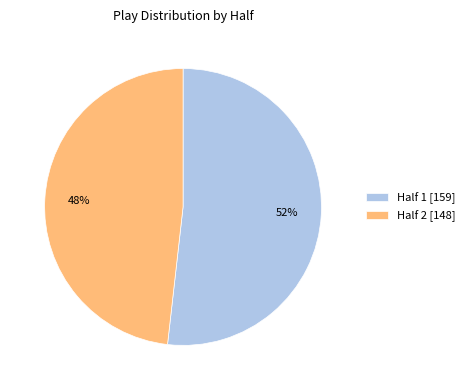

Which slice is the smallest?

Half 2